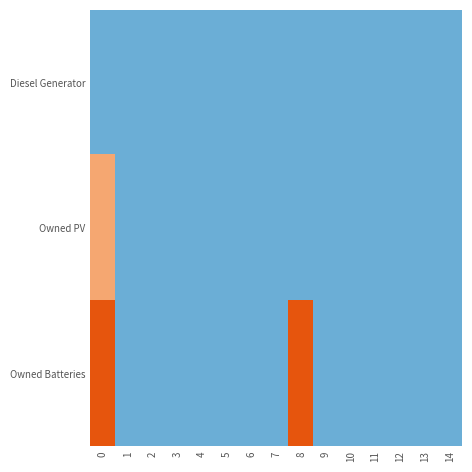

List the series in order of their overall mean, lowest first.

Diesel Generator, Owned PV, Owned Batteries